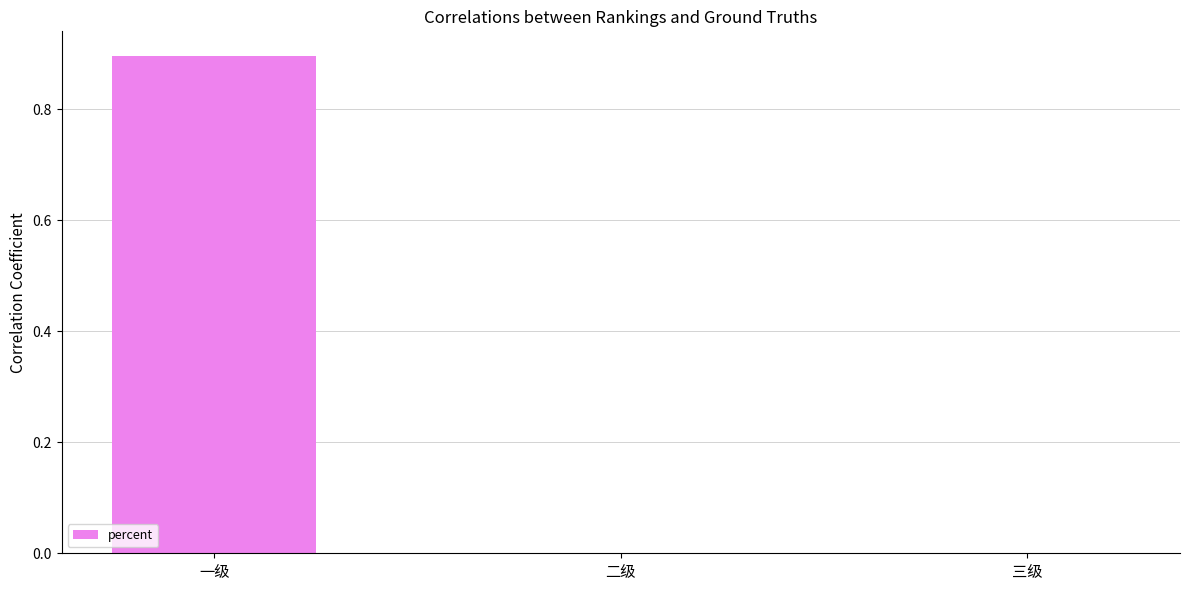

Which category has the highest value across all series?

一级